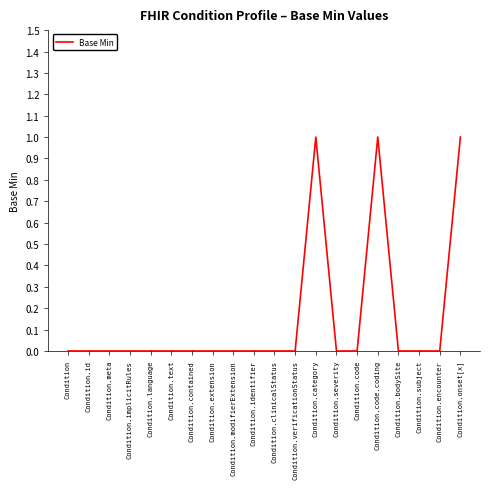

How many distinct data groups are displayed?

1